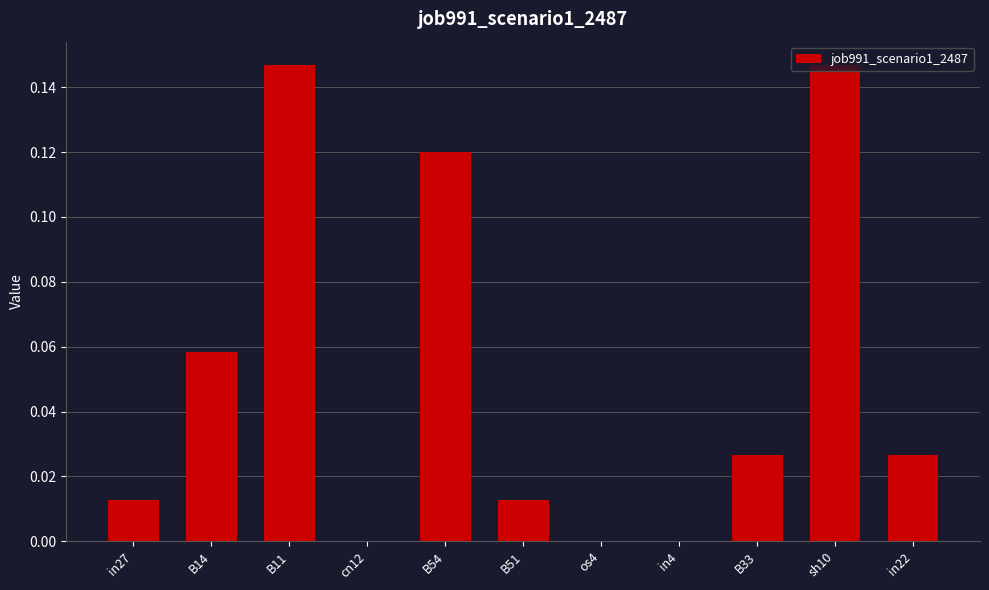

Is it true that the value at in4 is -0.1?

False